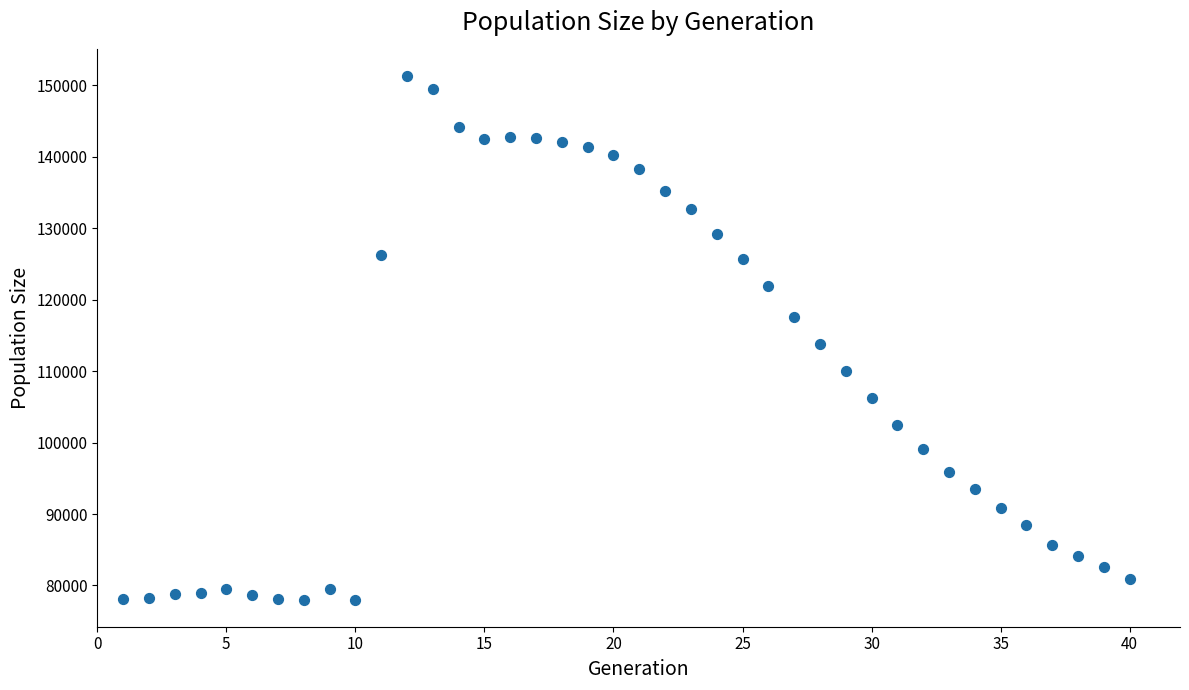

What is the range of Y values (max minus min)?

73463